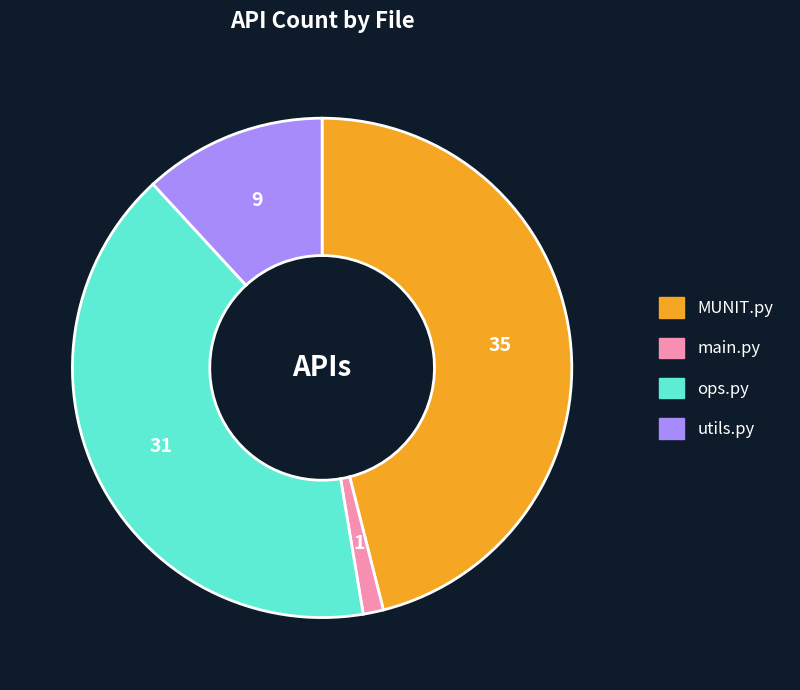

Rank the categories by value from highest to lowest.

MUNIT.py, ops.py, utils.py, main.py